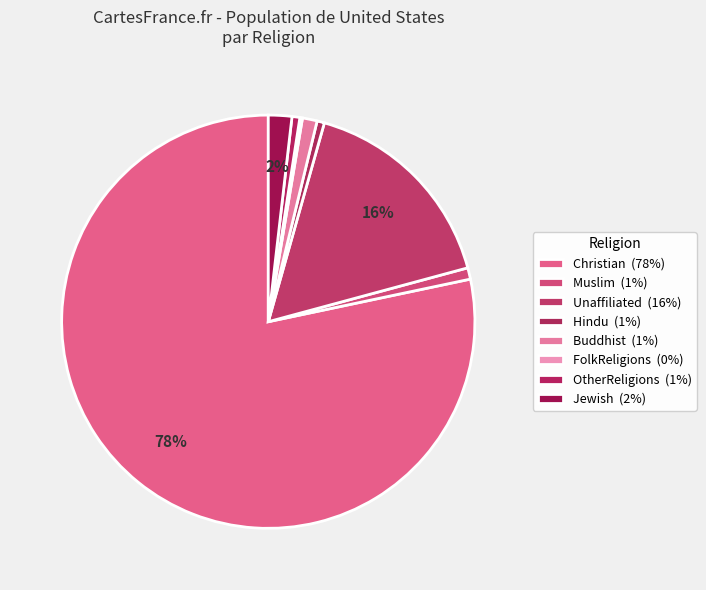

Which slice is the largest?

Christian